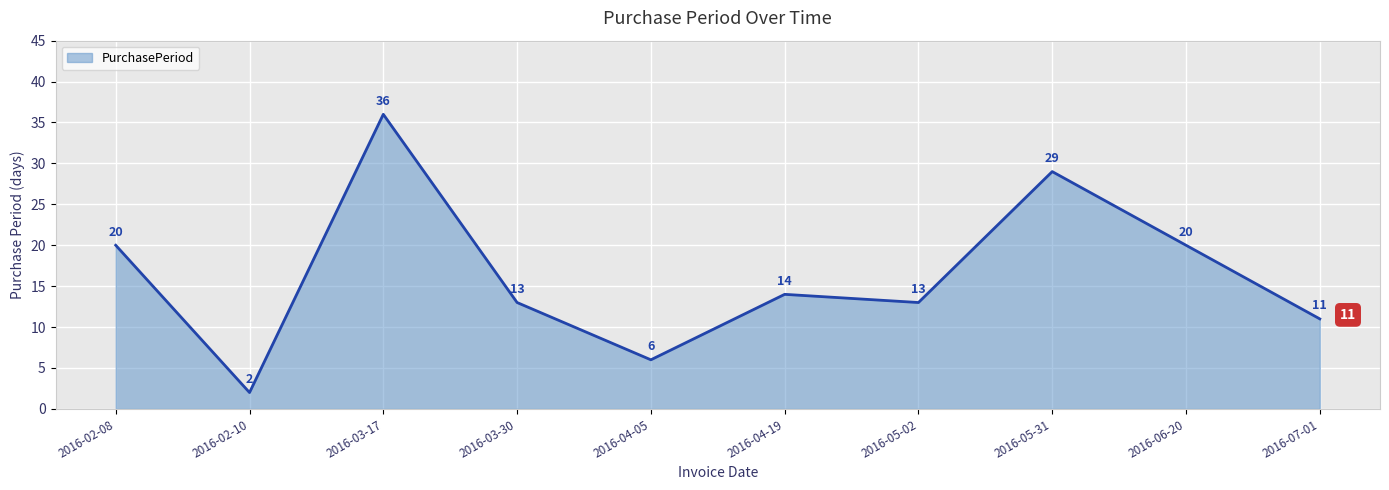

Count the number of data series in this chart.

1